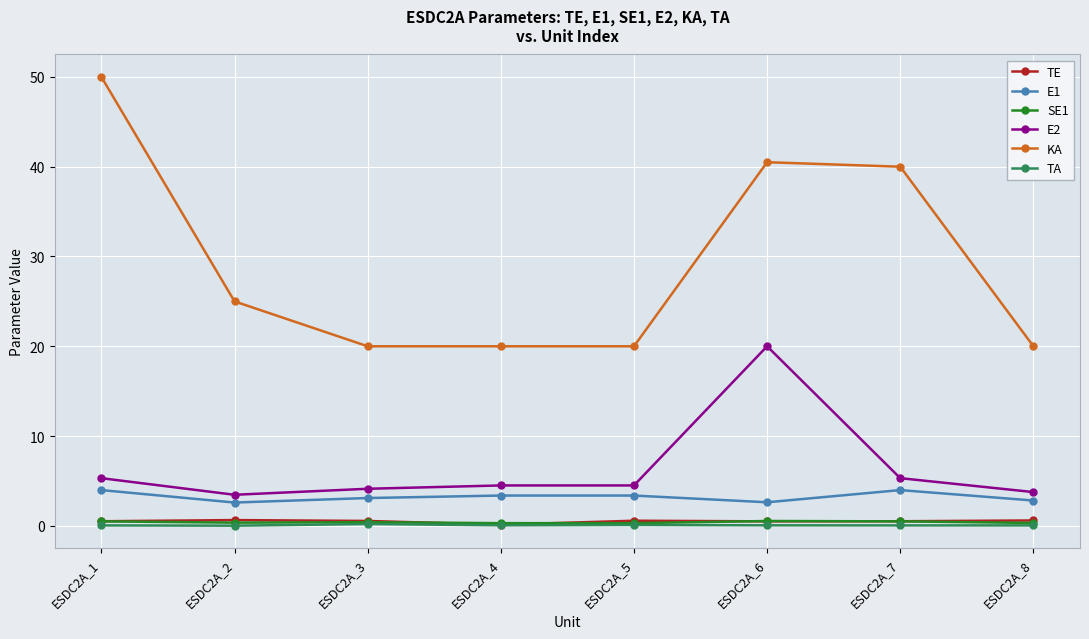

Which series has the widest spread of values?

KA